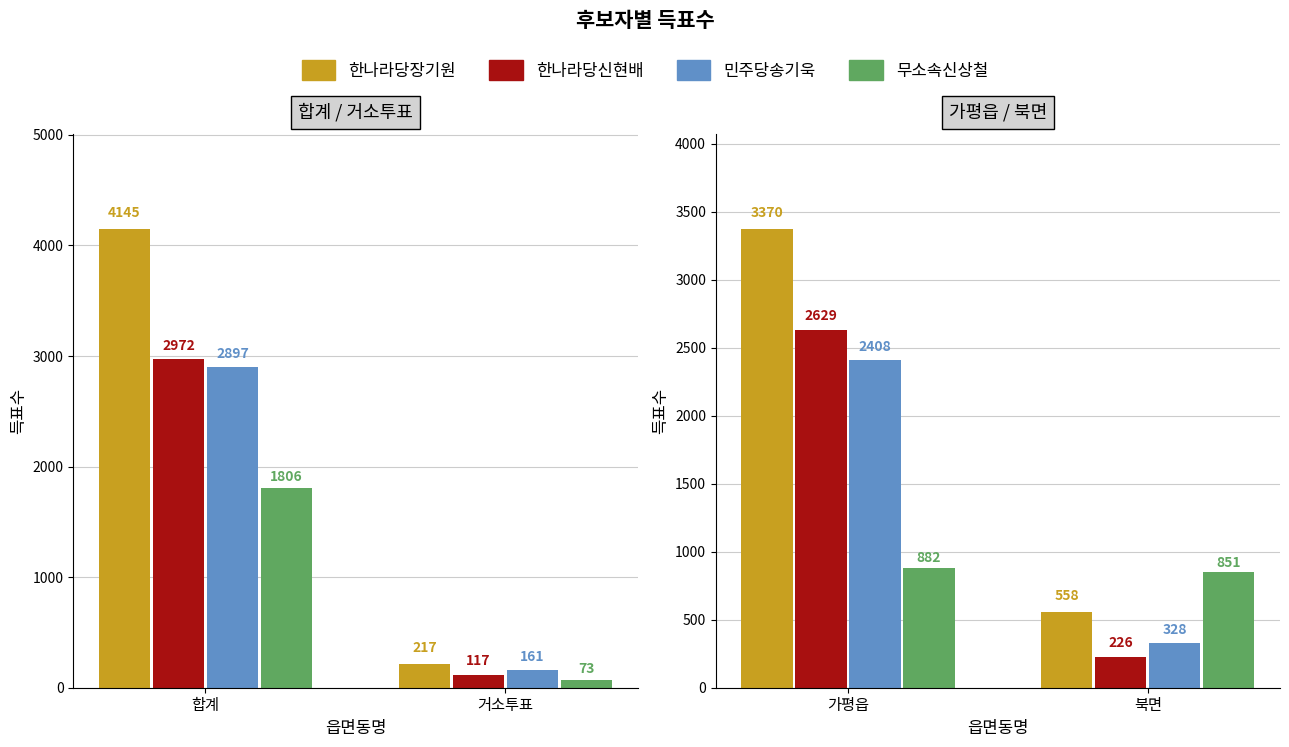

Which category has the lowest value in the 한나라당장기원 series?

북면